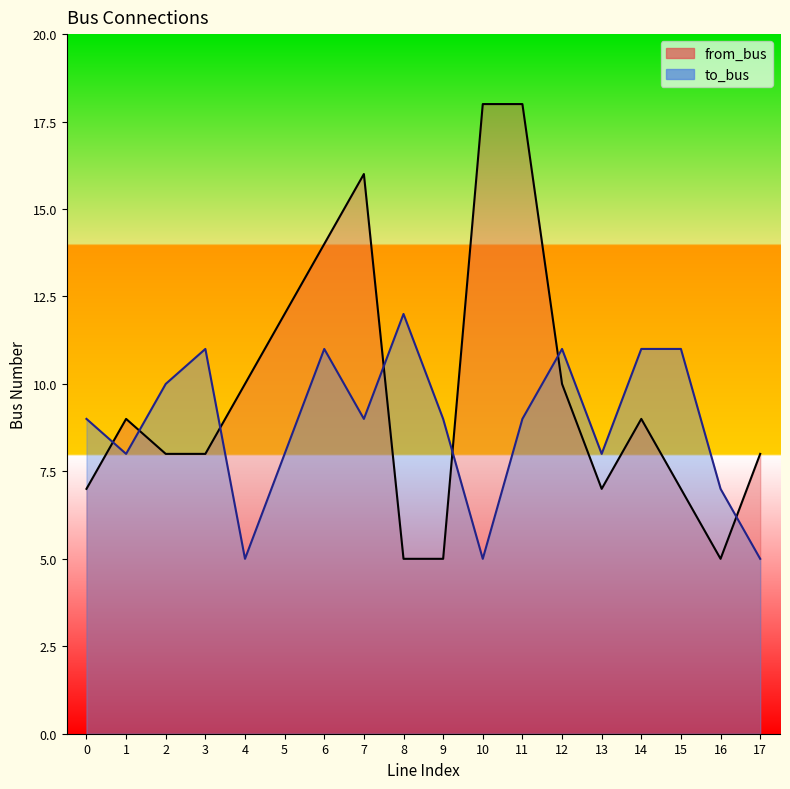

What is the minimum value for from_bus?

5